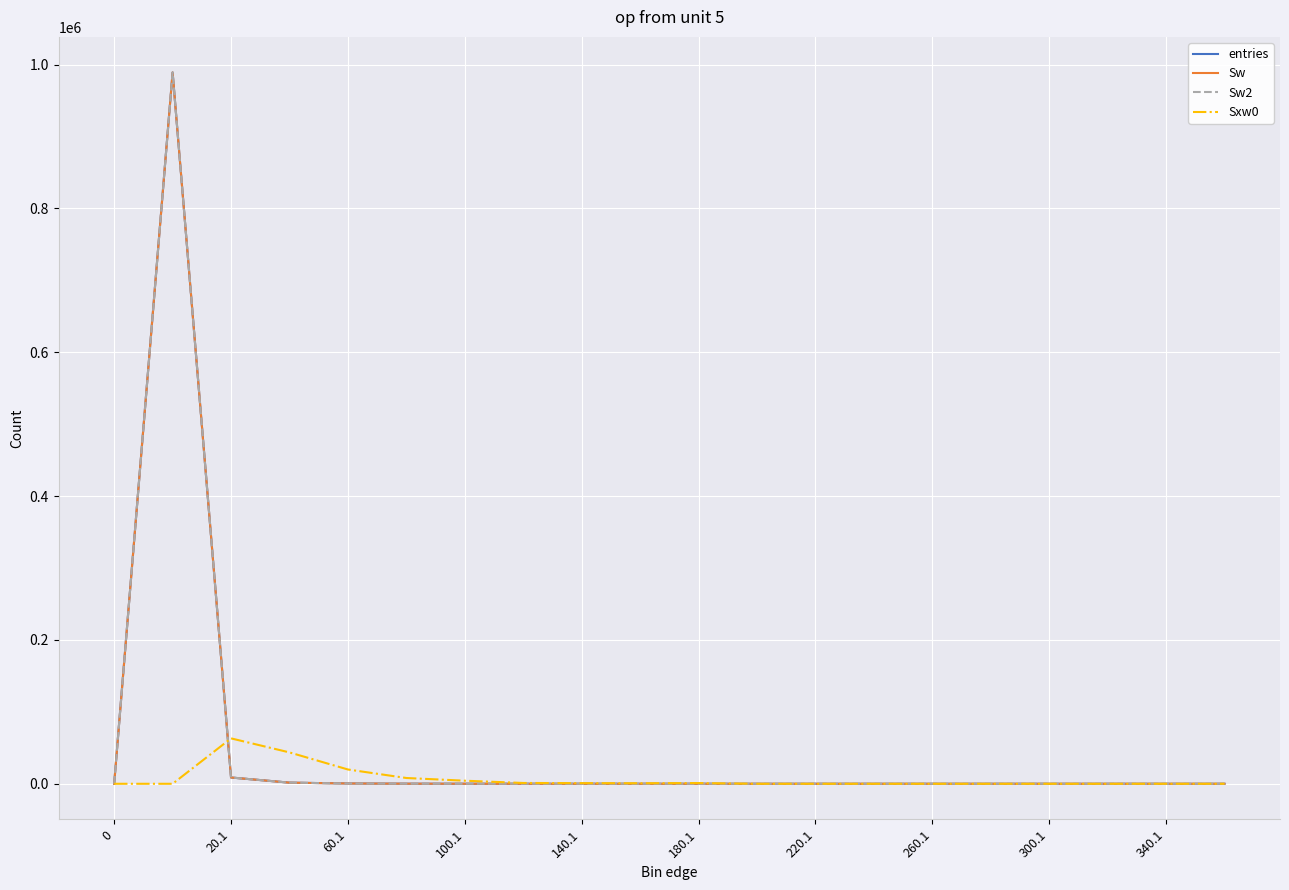

Does the chart have visible grid lines?

Yes